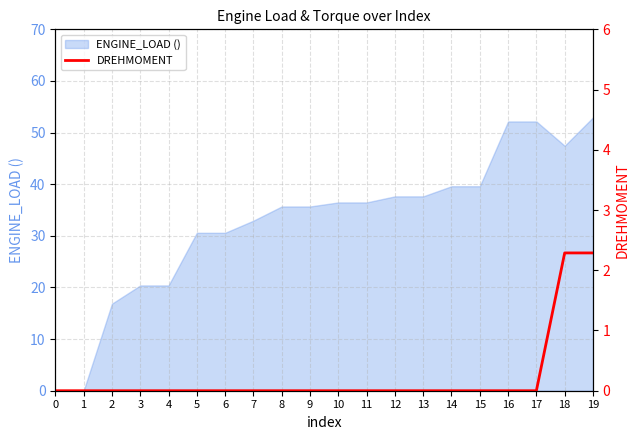

Between 15 and 0, which is larger?

15